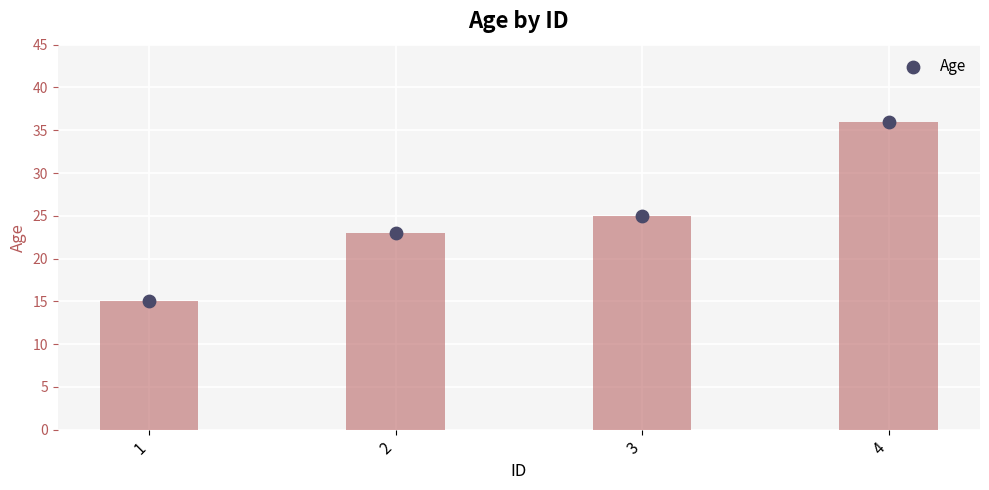

Between 2 and 4, which is larger?

4